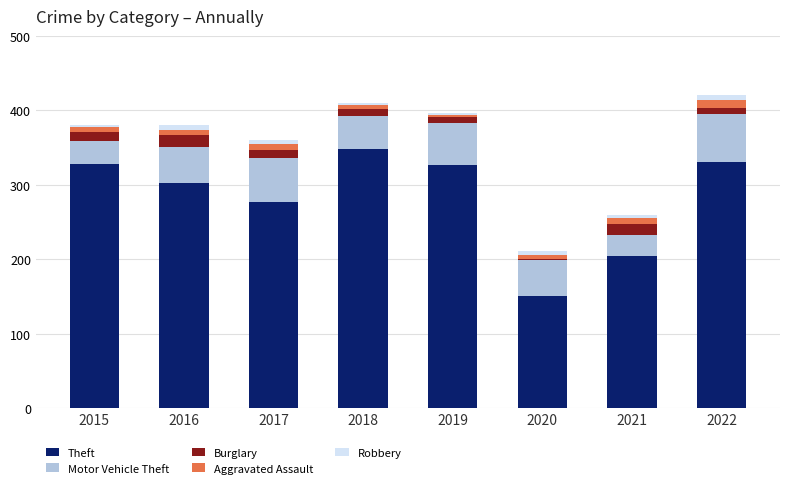

What is the maximum value for Theft?

348